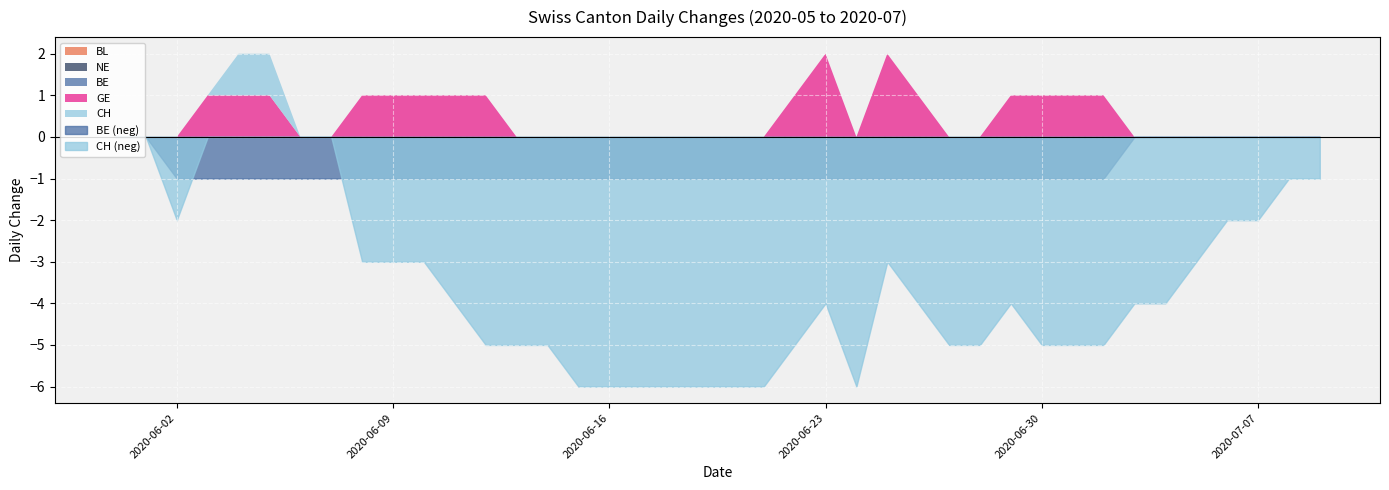

What position from the left is 2020-06-25?

26